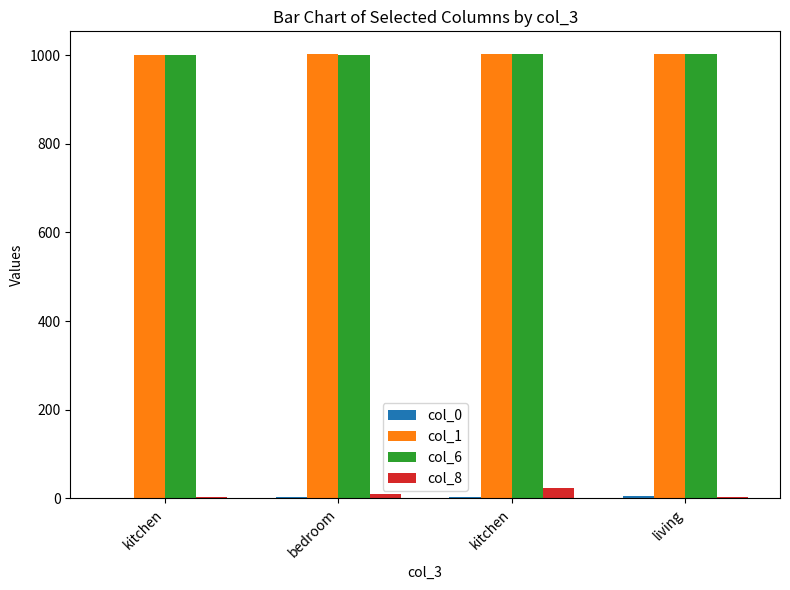

Are the bars horizontal?

No